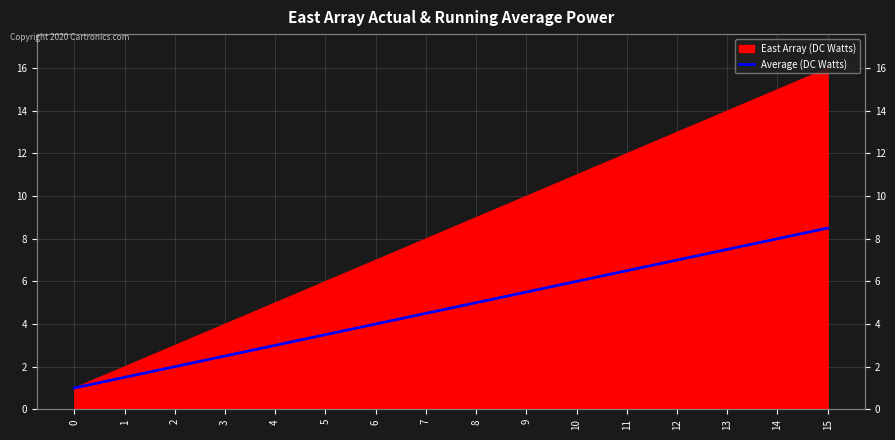

Reading right to left, transcribe all the data shown in this chart.

8.5	8.0	7.5	7.0	6.5	6.0	5.5	5.0	4.5	4.0	3.5	3.0	2.5	2.0	1.5	1.0